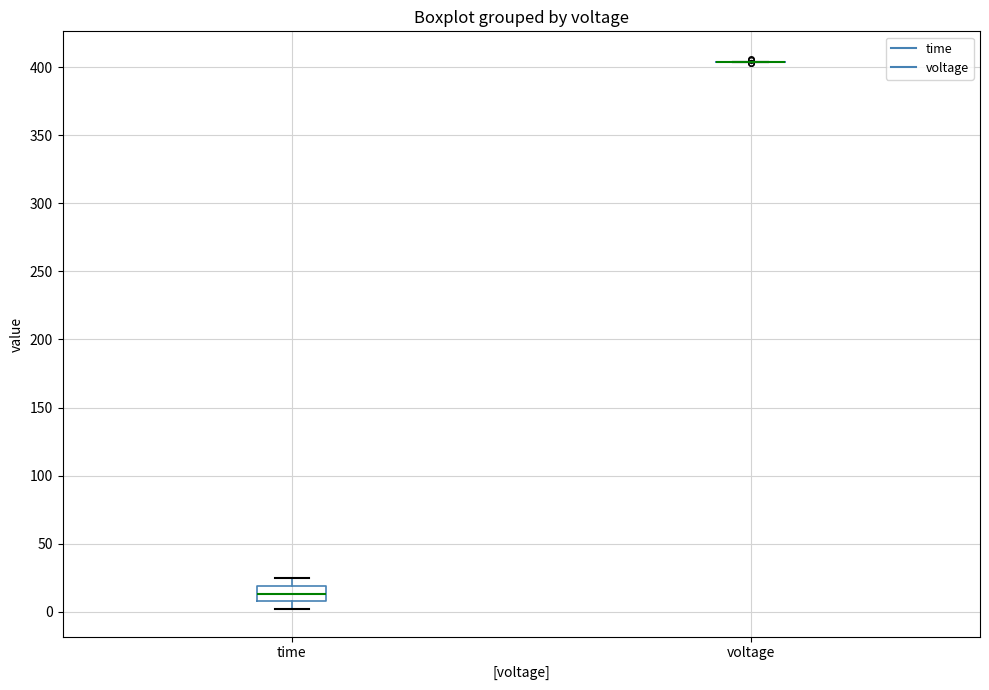

Which box is the tallest, from its lower edge to its upper edge?

time